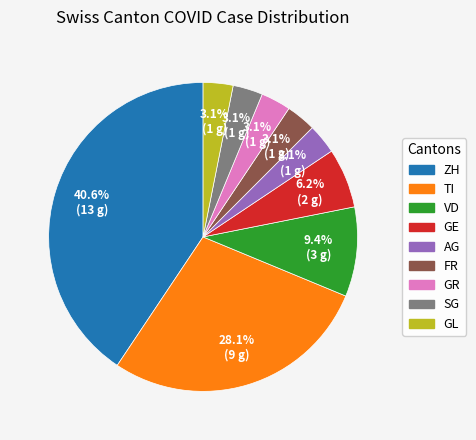

To the nearest percent, what percentage of the pie is VD?

9%